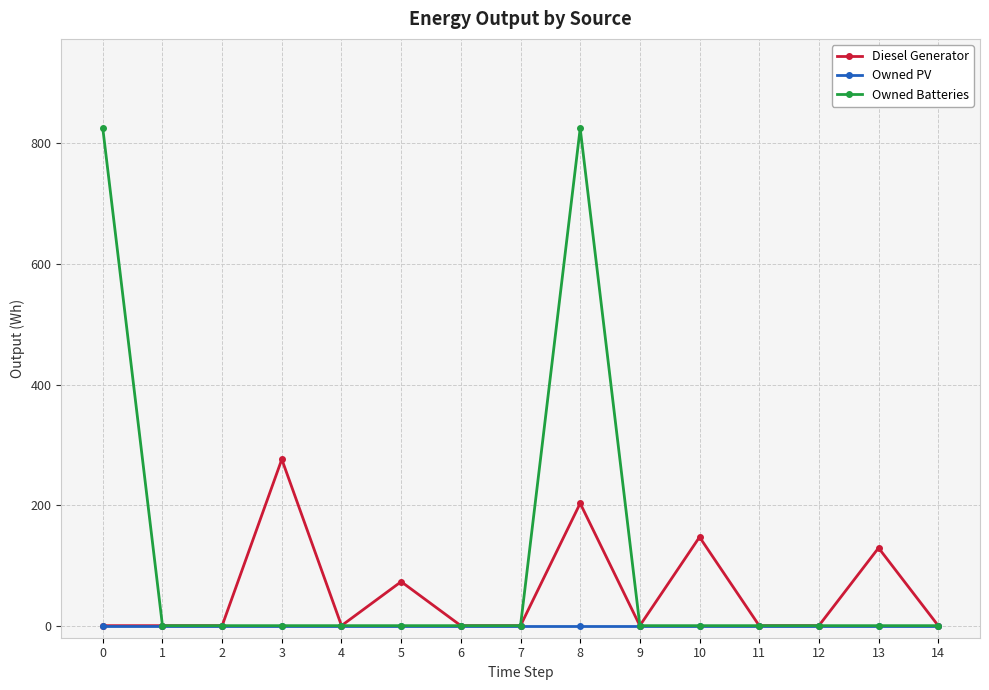

What is the sum of all Owned Batteries values?

1650